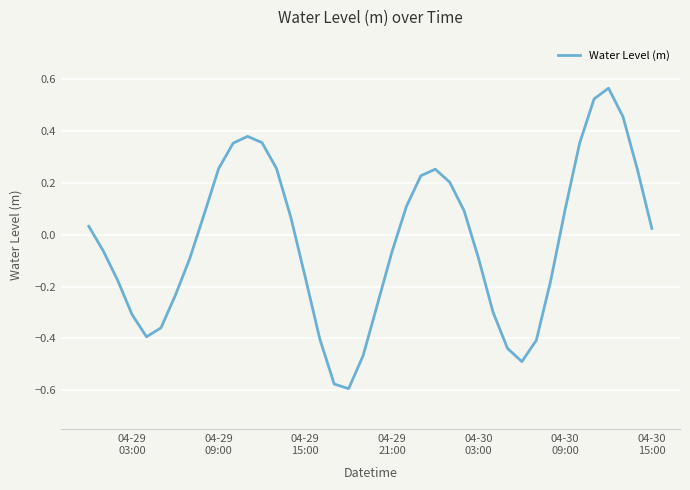

What is the difference between the maximum and minimum values?

1.2